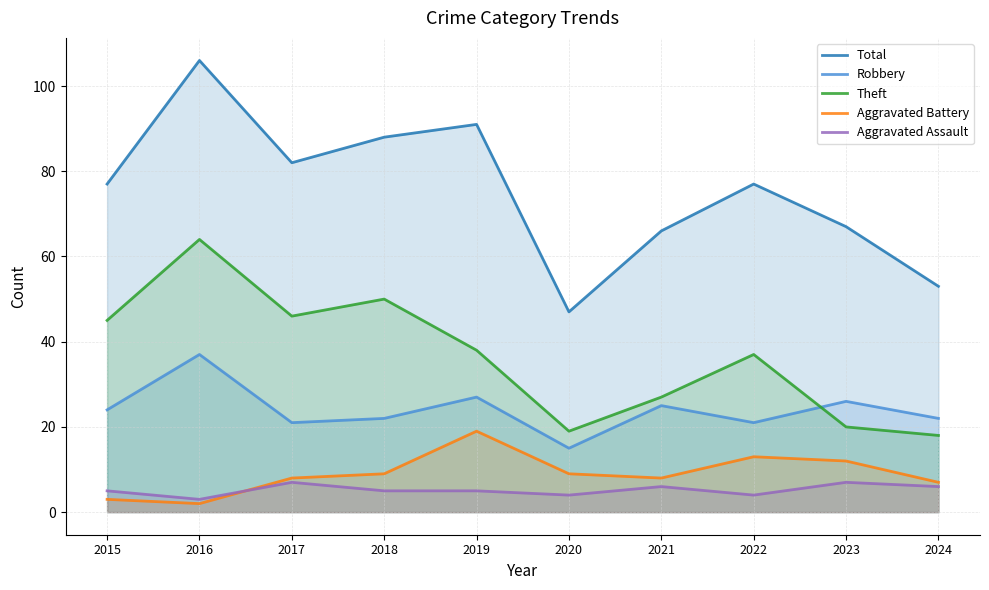

Which series has the largest range (max minus min)?

Total